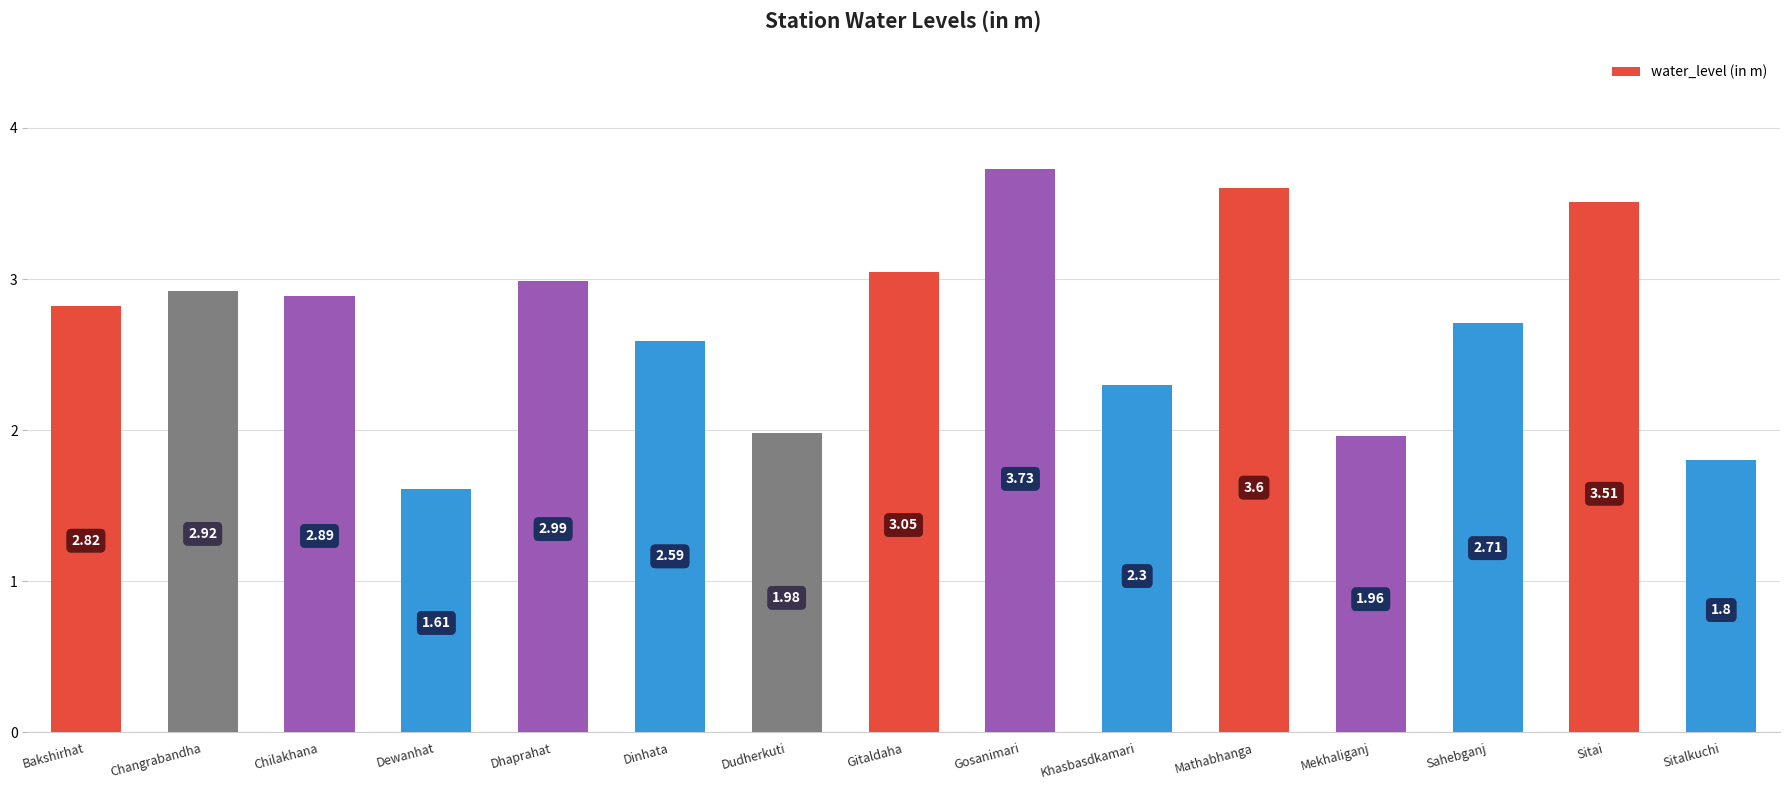

Which category has the highest value across all series?

Gosanimari